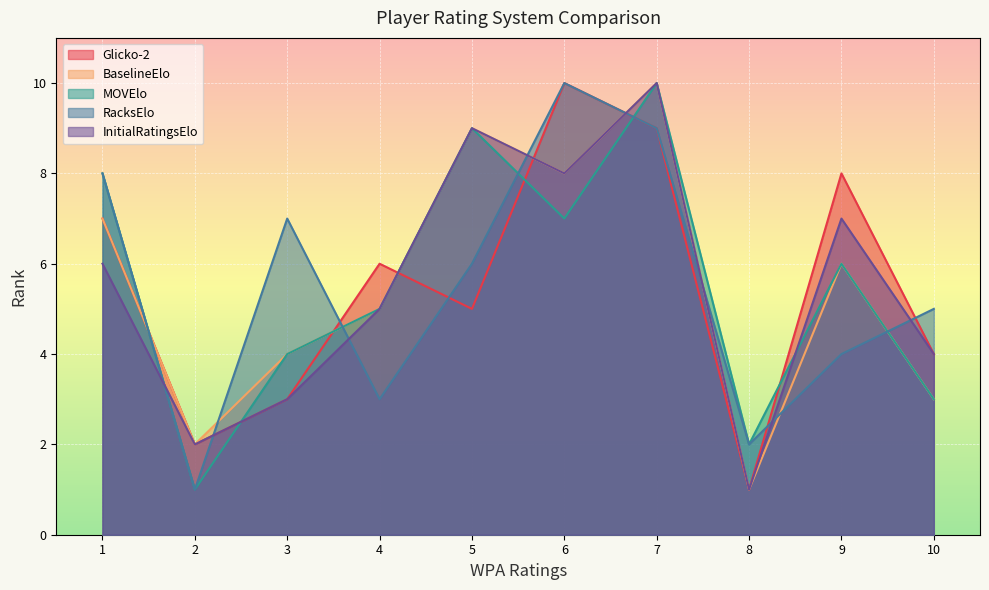

Is the value of MOVElo at 4 greater than the value of RacksElo at 6?

No